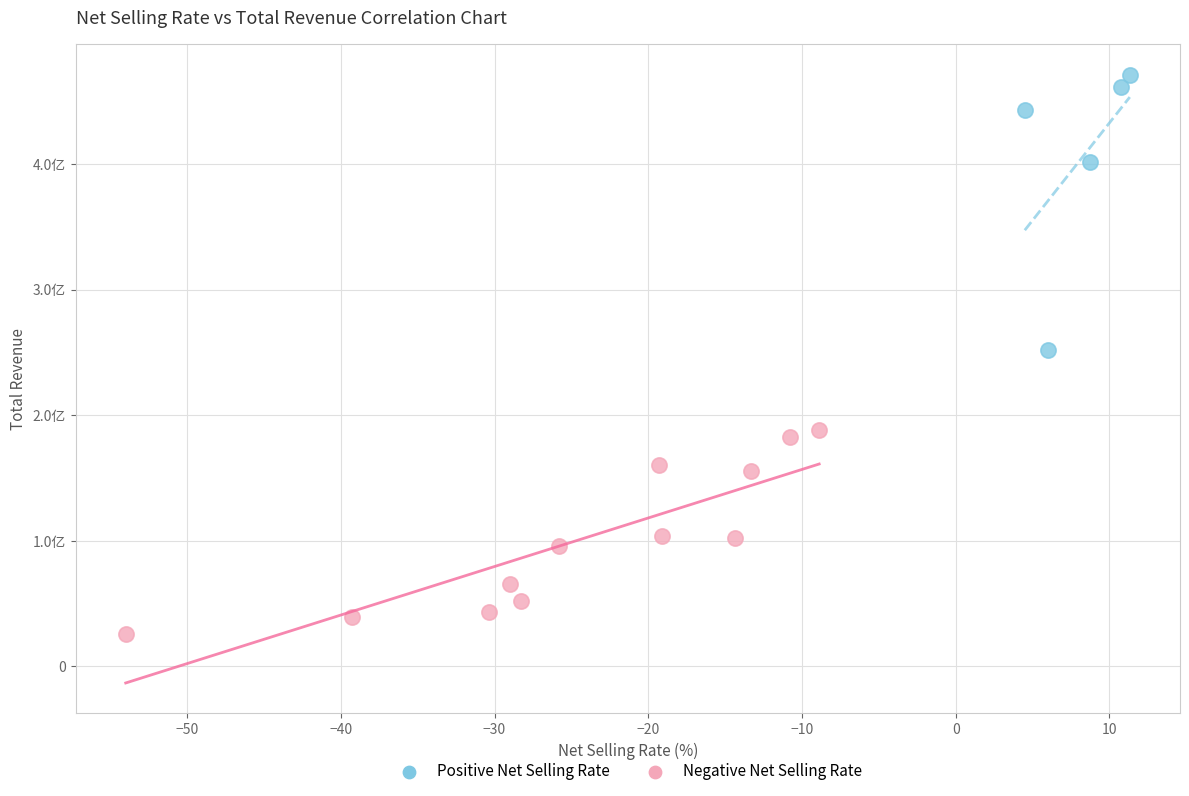

Which series reaches the maximum Y coordinate?

Positive Net Selling Rate